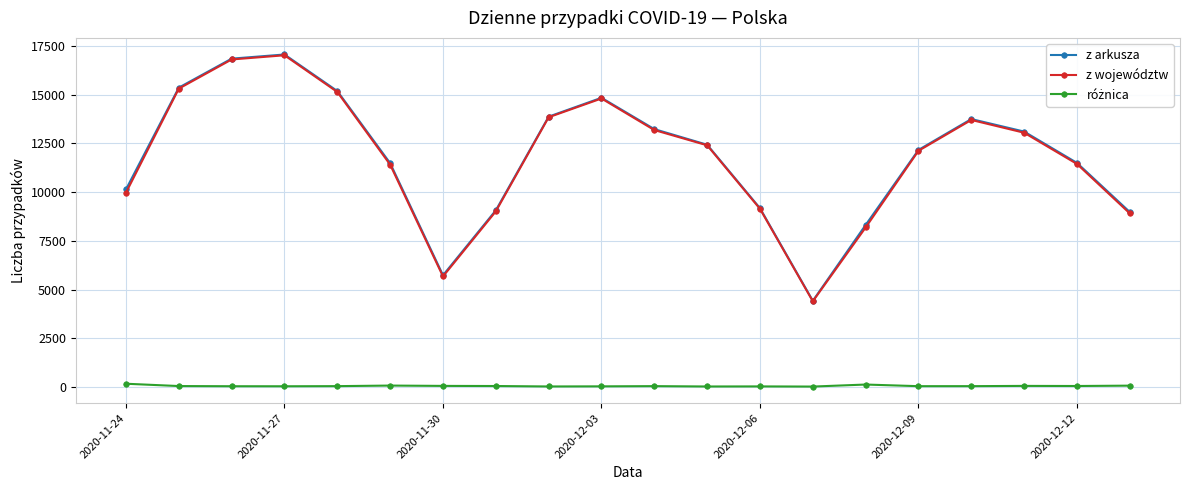

How many interior local peaks does the z województw series have?

3